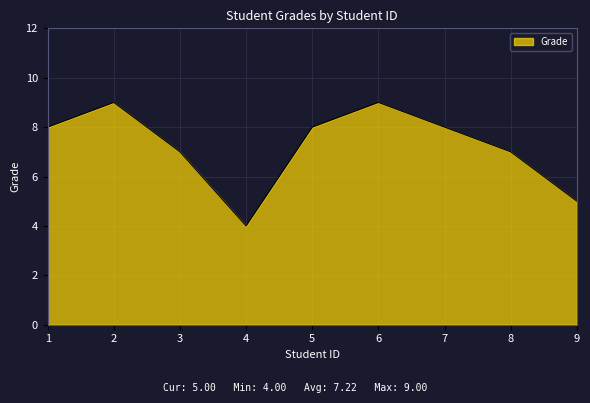

The chart shows a value of 8 at 7. True or false?

True